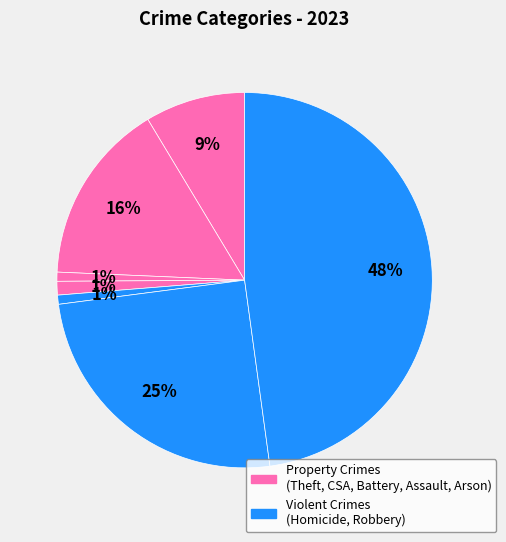

Count the number of slices in the pie.

7